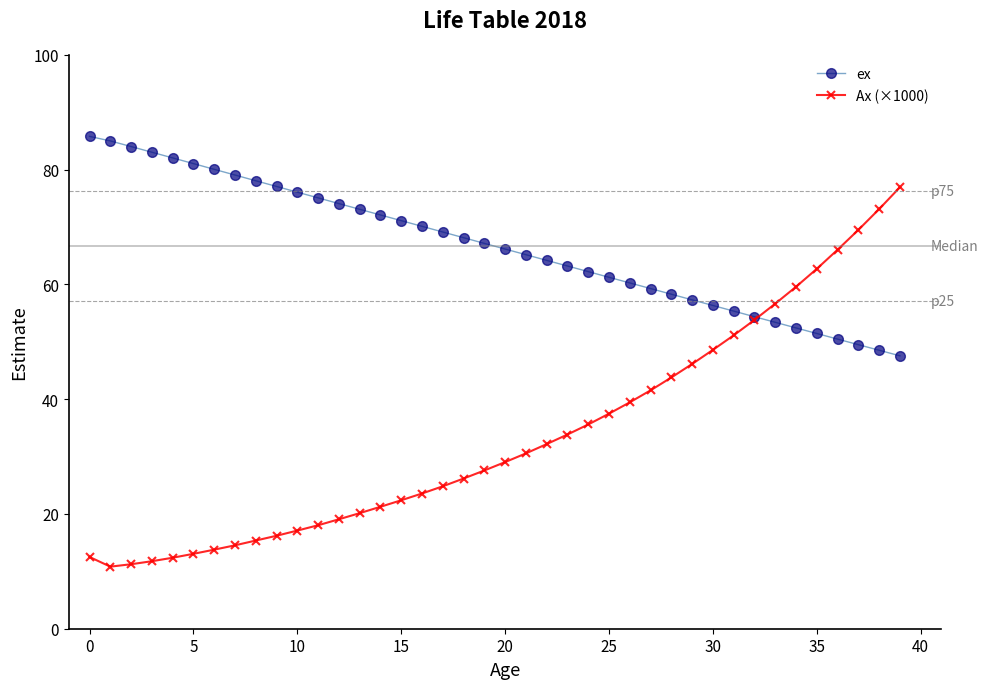

Which series has the largest range (max minus min)?

Ax (×1000)